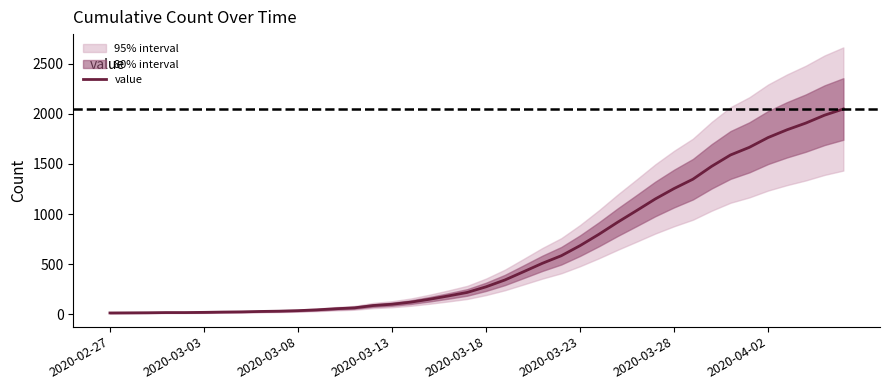

The value at 13 is 64. True or false?

True